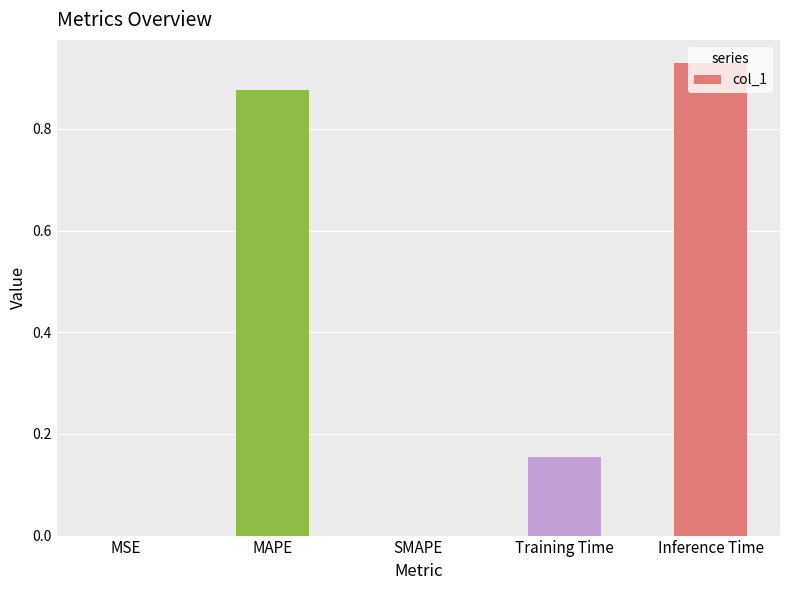

Between MSE and Training Time, which is larger?

Training Time